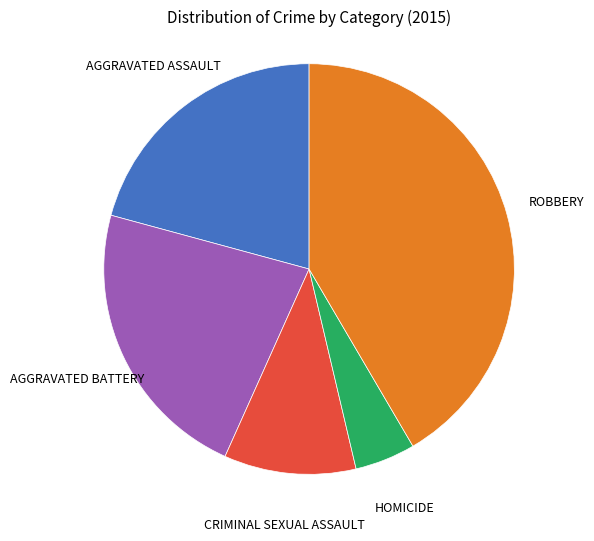

Is there a majority slice in this chart?

No